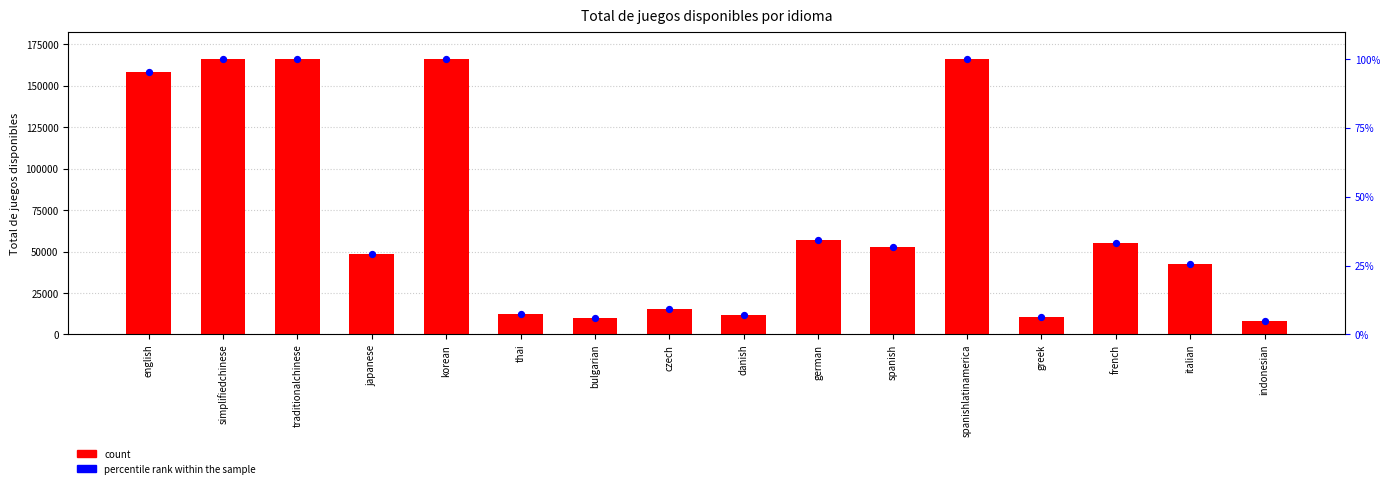

Is the value of count at korean greater than the value of percentile rank within the sample at simplifiedchinese?

No